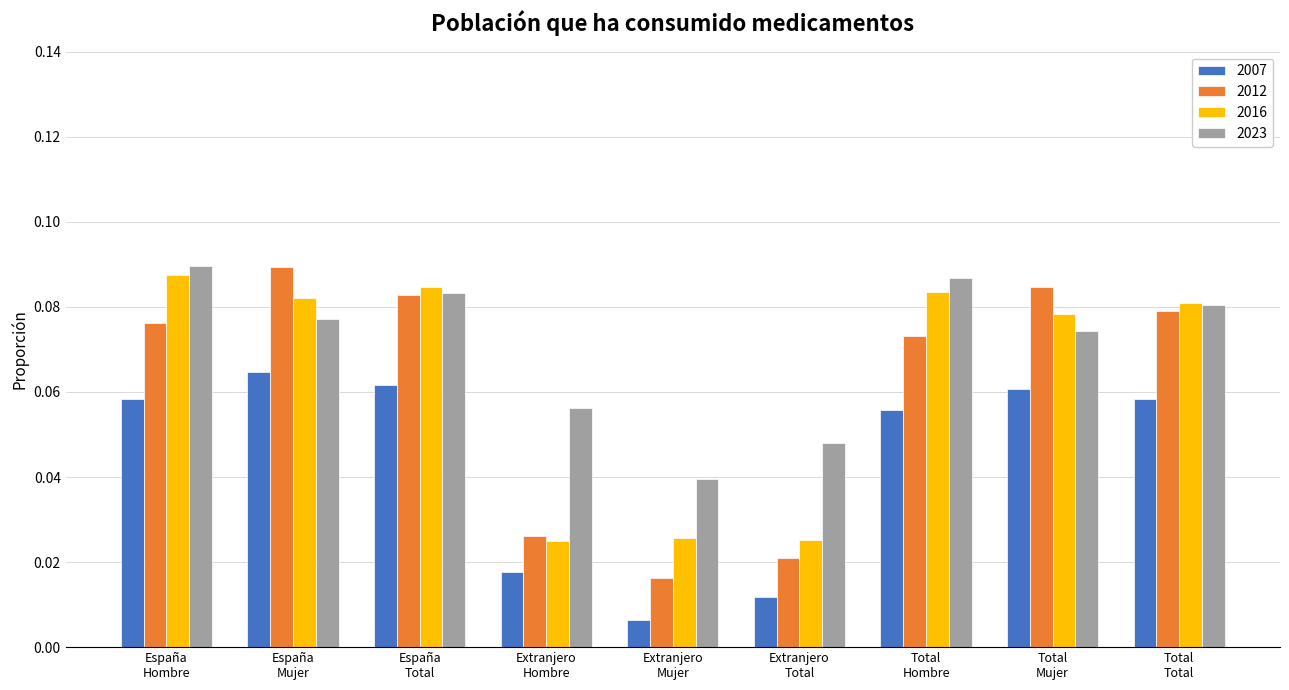

Rank the categories by 2023 value from highest to lowest.

España
Hombre, Total
Hombre, España
Total, Total
Total, España
Mujer, Total
Mujer, Extranjero
Hombre, Extranjero
Total, Extranjero
Mujer